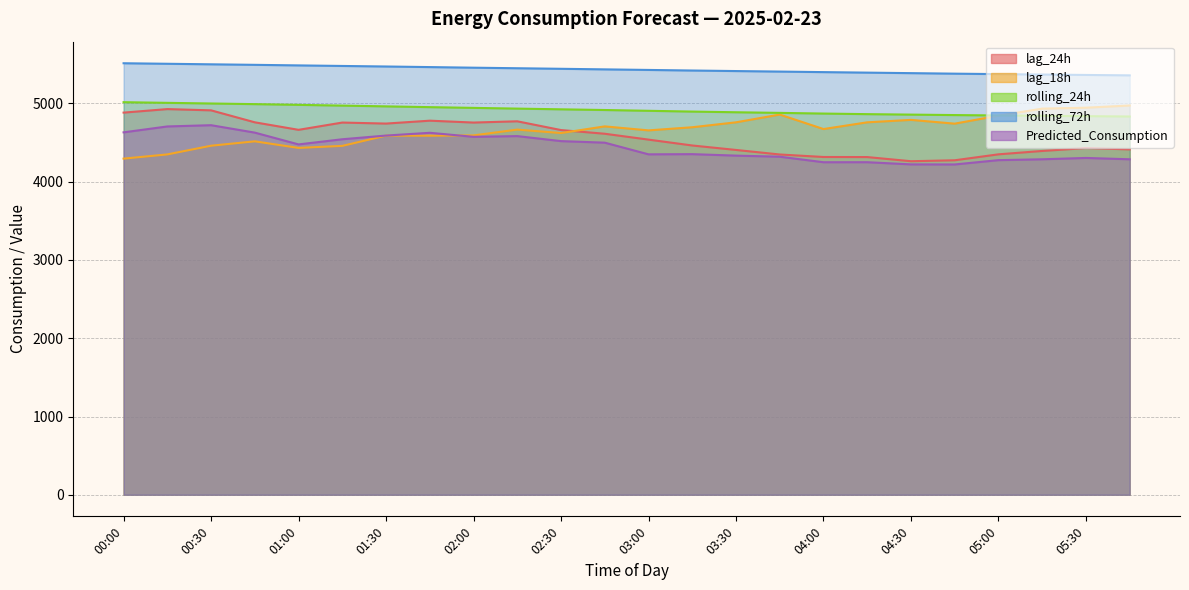

Which series has the largest total across all categories?

rolling_72h